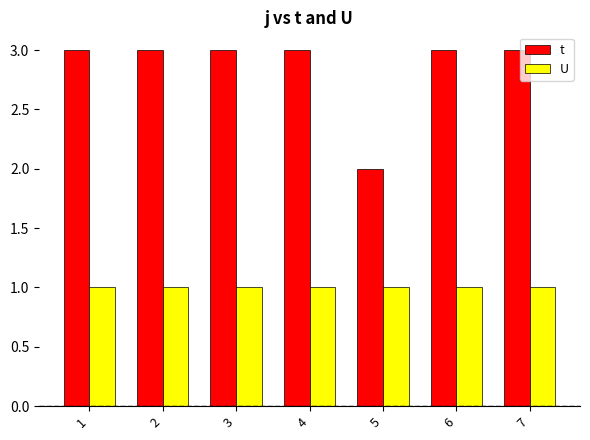

Is it true that U equals 1 at 5?

True